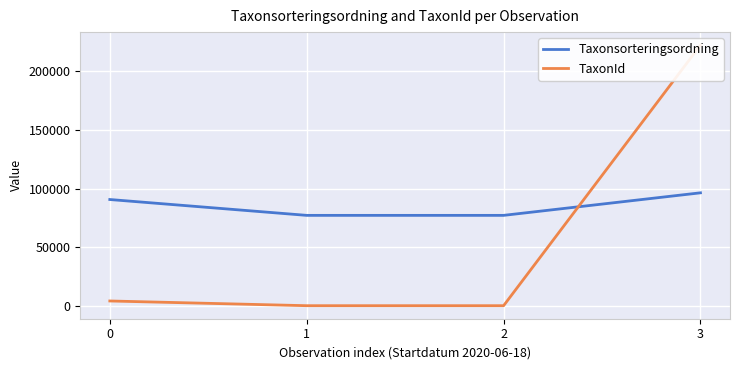

Between which two adjacent categories do TaxonId and Taxonsorteringsordning first intersect?

2 and 3